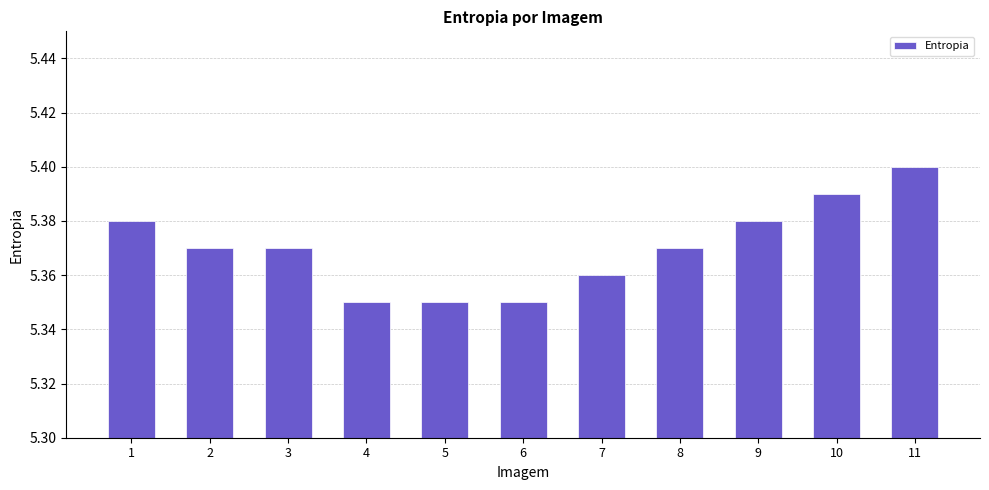

Count the values in the range 5 to 6.

11